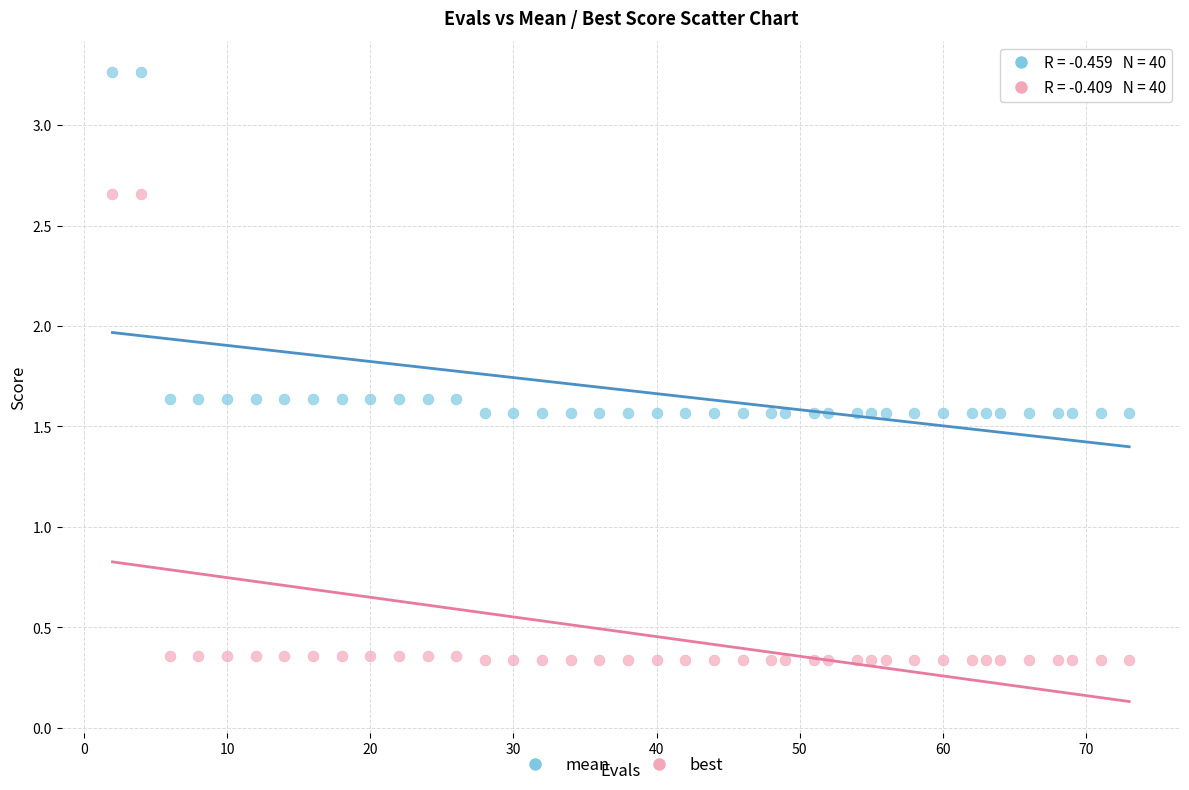

What are all the series names shown in the legend?

mean, best